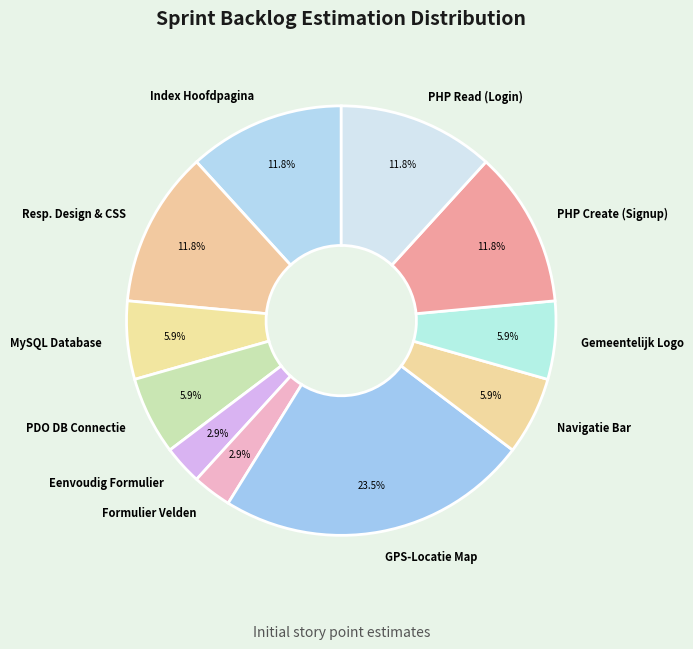

Combined, do Index Hoofdpagina and Gemeentelijk Logo account for over 50%?

No